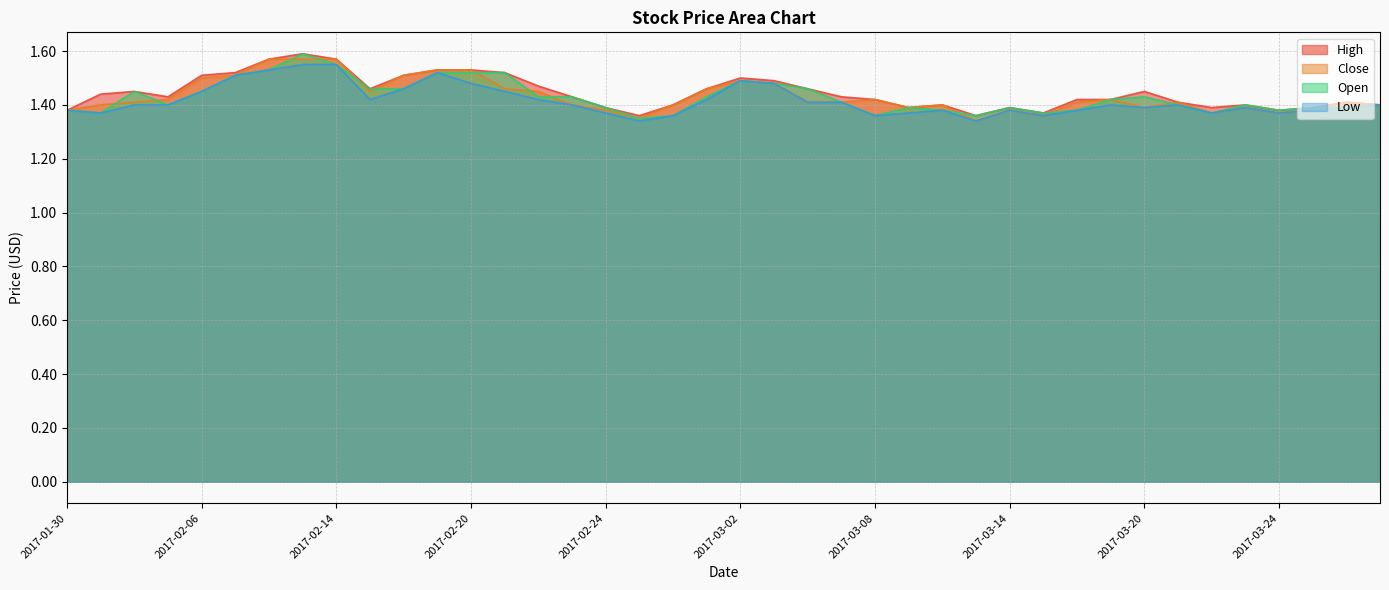

What is the value of the Low point at the 37th from the left?

1.4